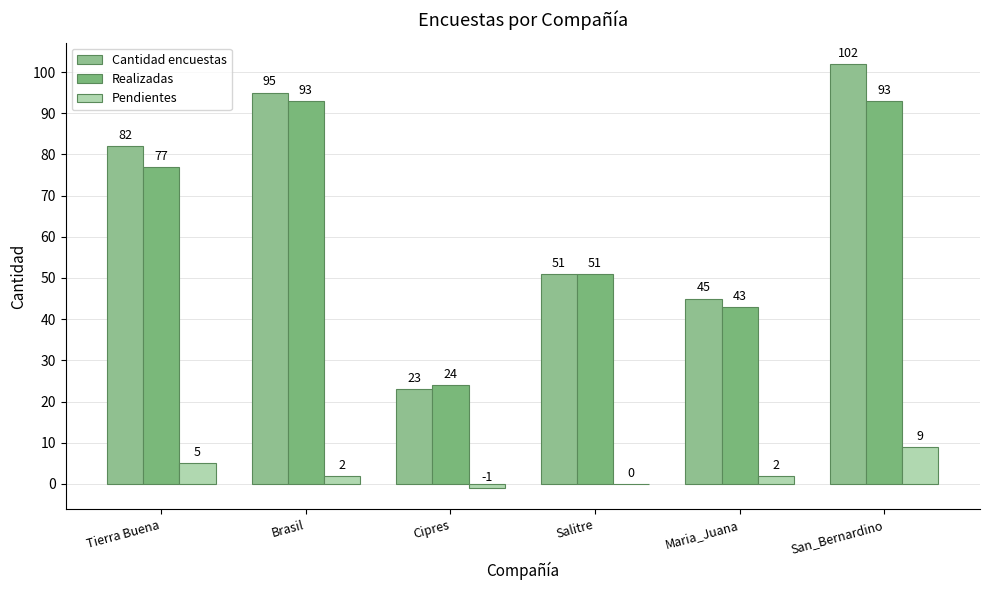

What is the value of the Realizadas bar at the 1st from the left?

77